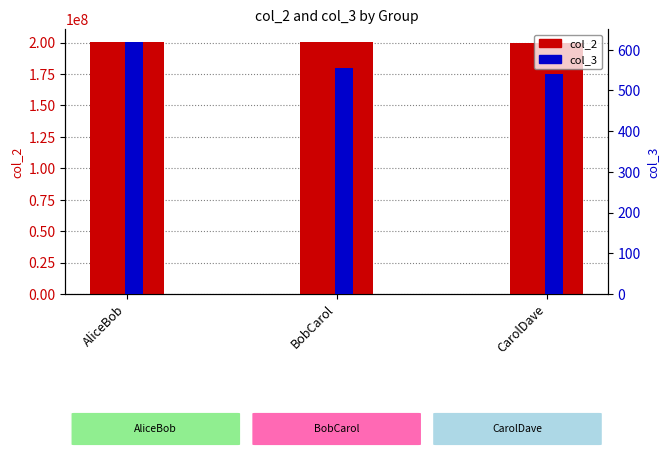

What are all the series names shown in the legend?

col_2, col_3